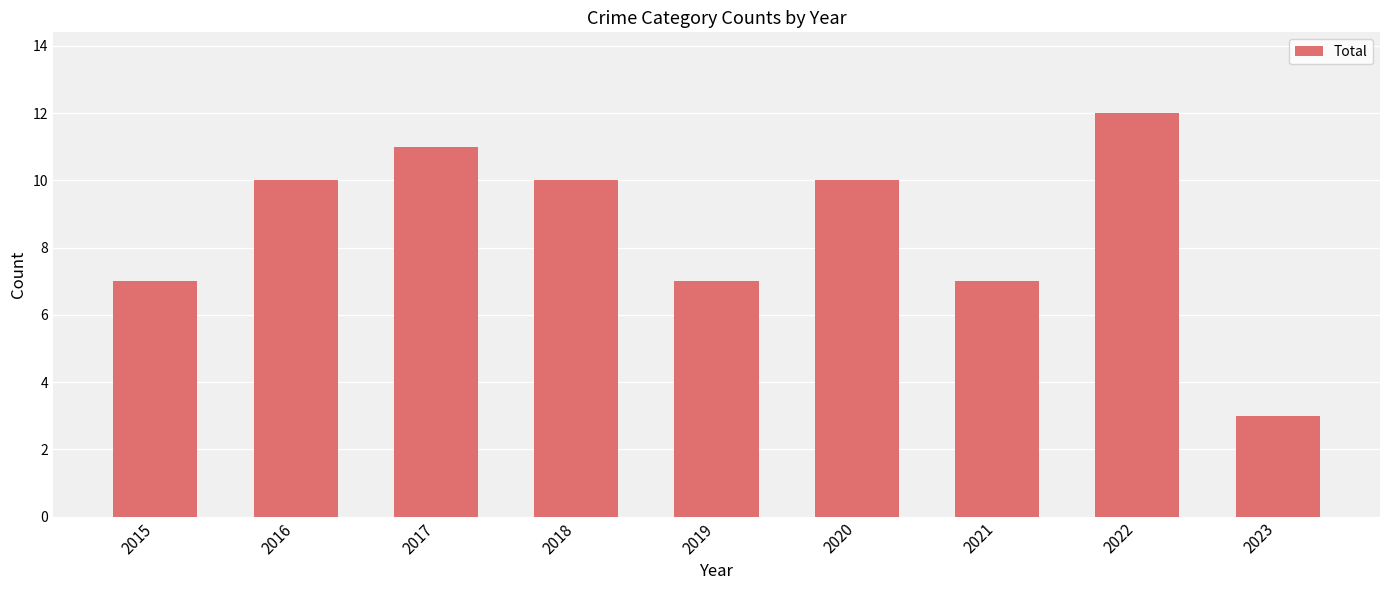

The chart shows a value of 7 at 2021. True or false?

True